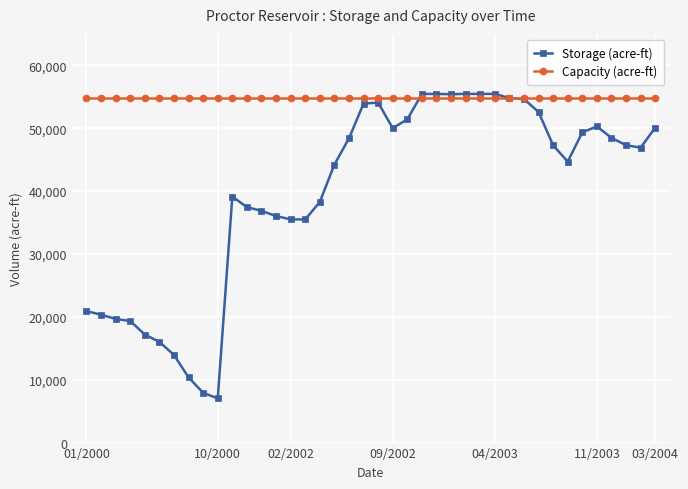

What is the maximum value for Storage (acre-ft)?

55457